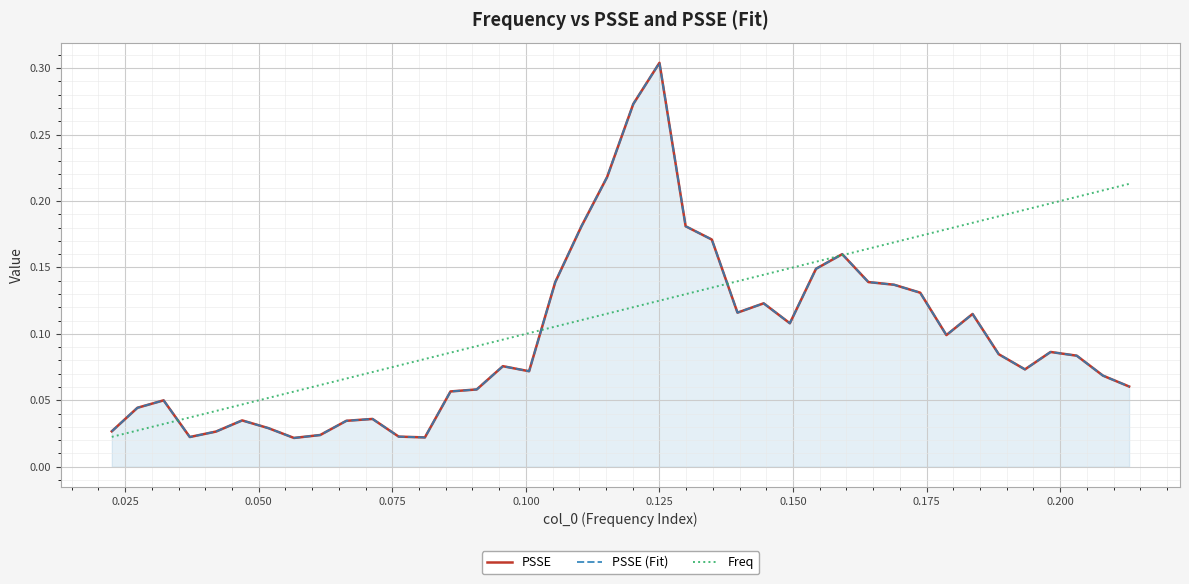

Is it true that PSSE equals 0.1 at 15?

False